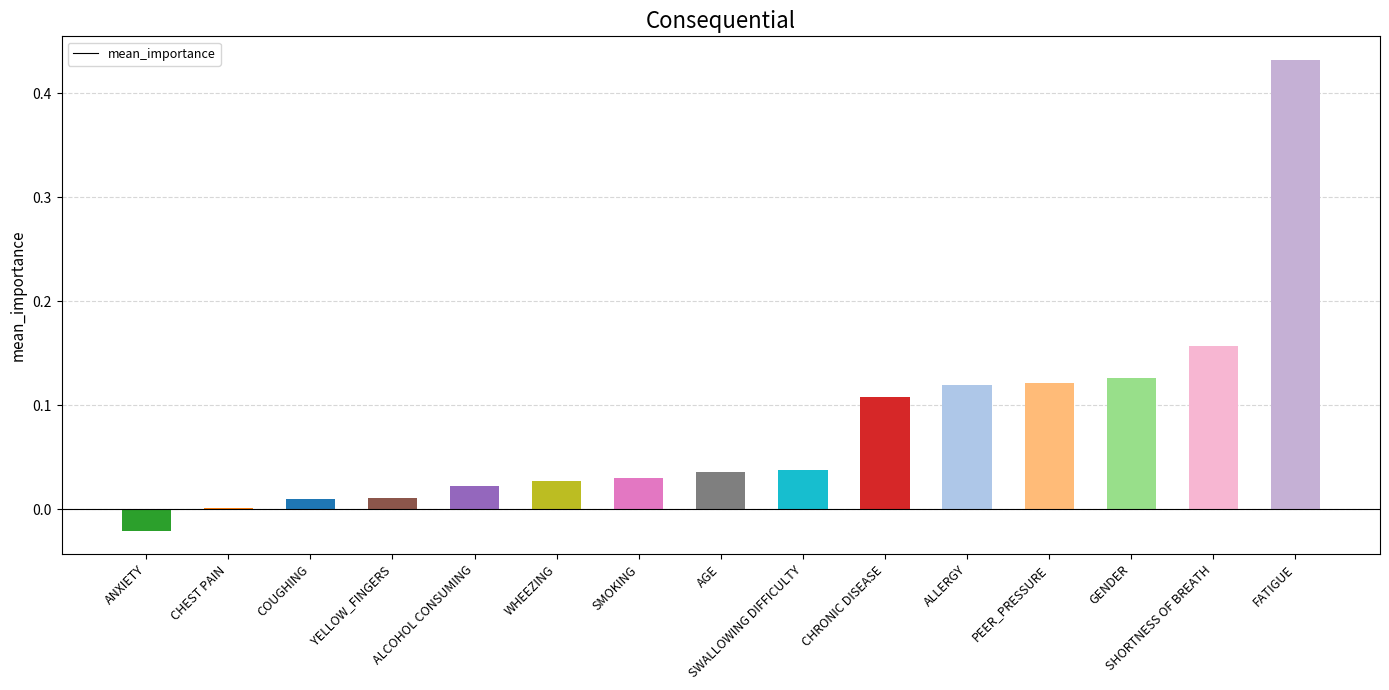

What is the sum of all values?

1.2